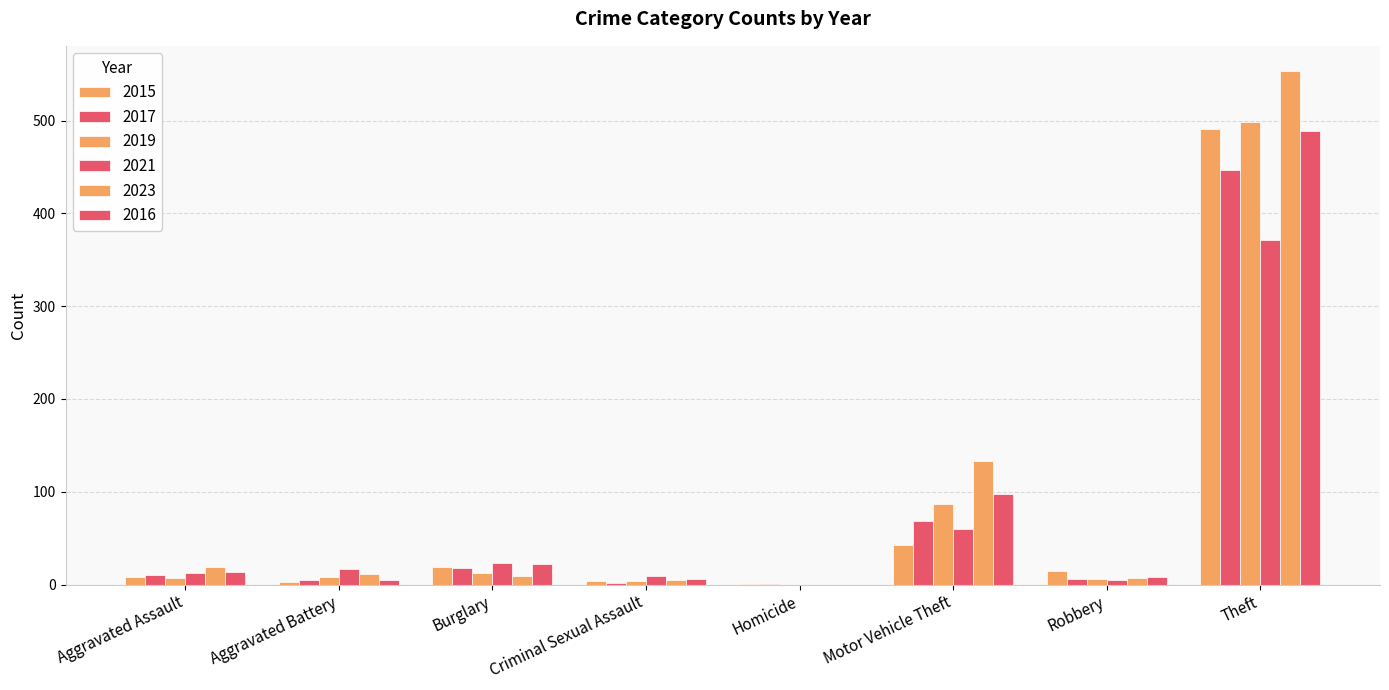

How many categories are shown in the chart?

8